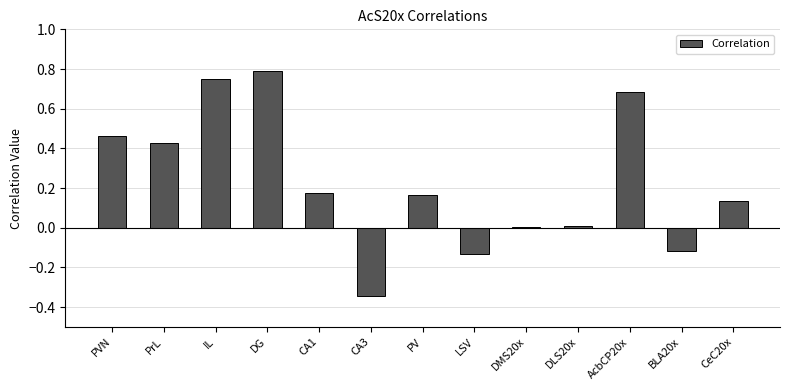

Which label corresponds to the largest value in the chart?

DG